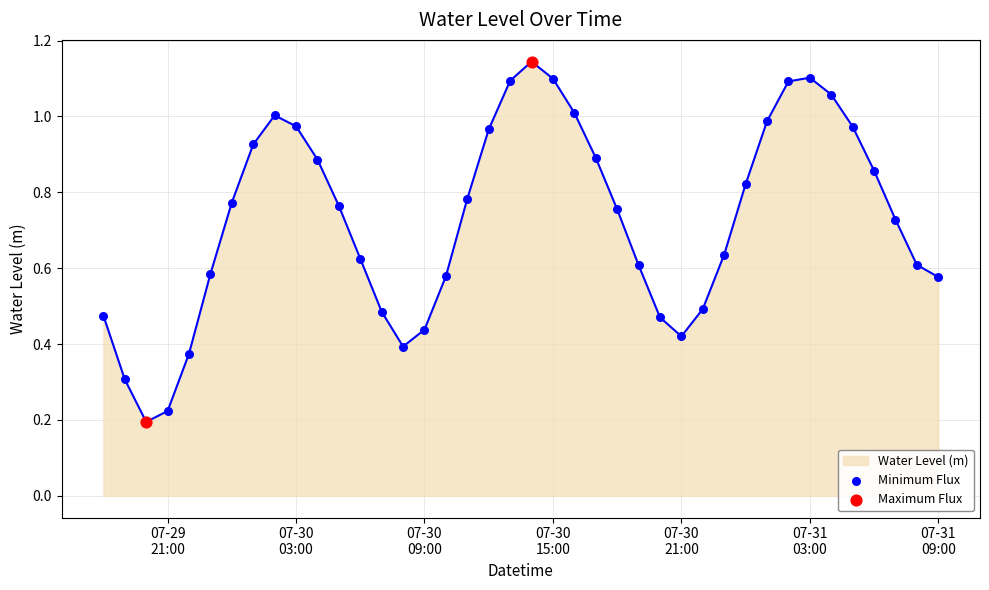

How many lines are shown in the chart?

1